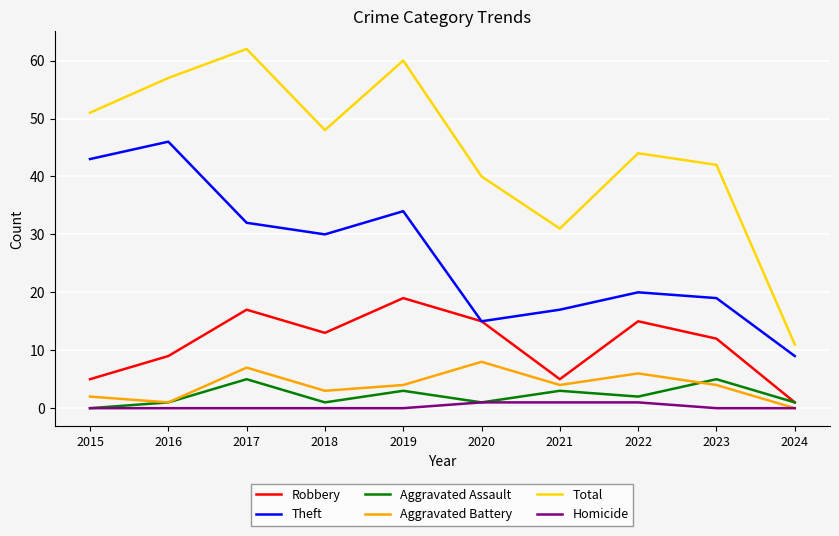

How many Aggravated Assault values are between 1 and 3?

7